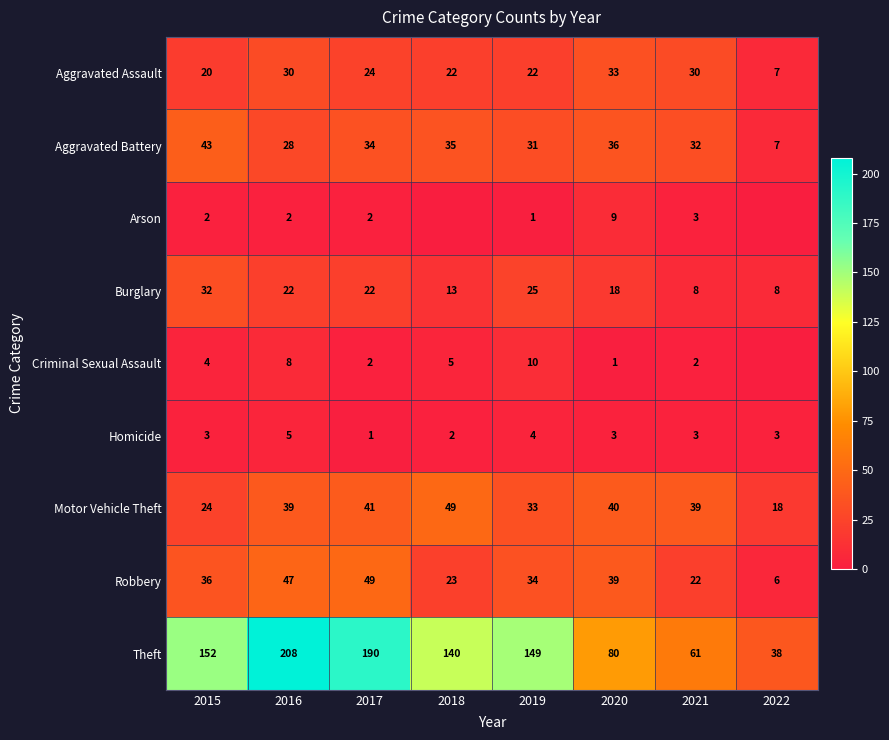

What is the difference between the maximum and minimum values in the Homicide series?

4